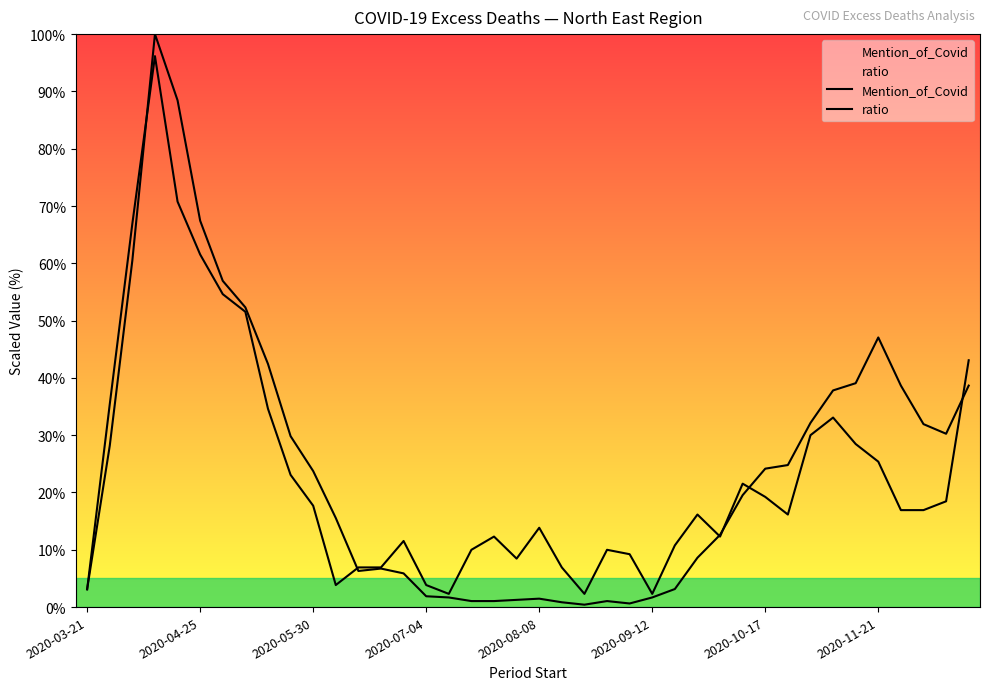

What value does the Mention_of_Covid series have at 14?

5.9